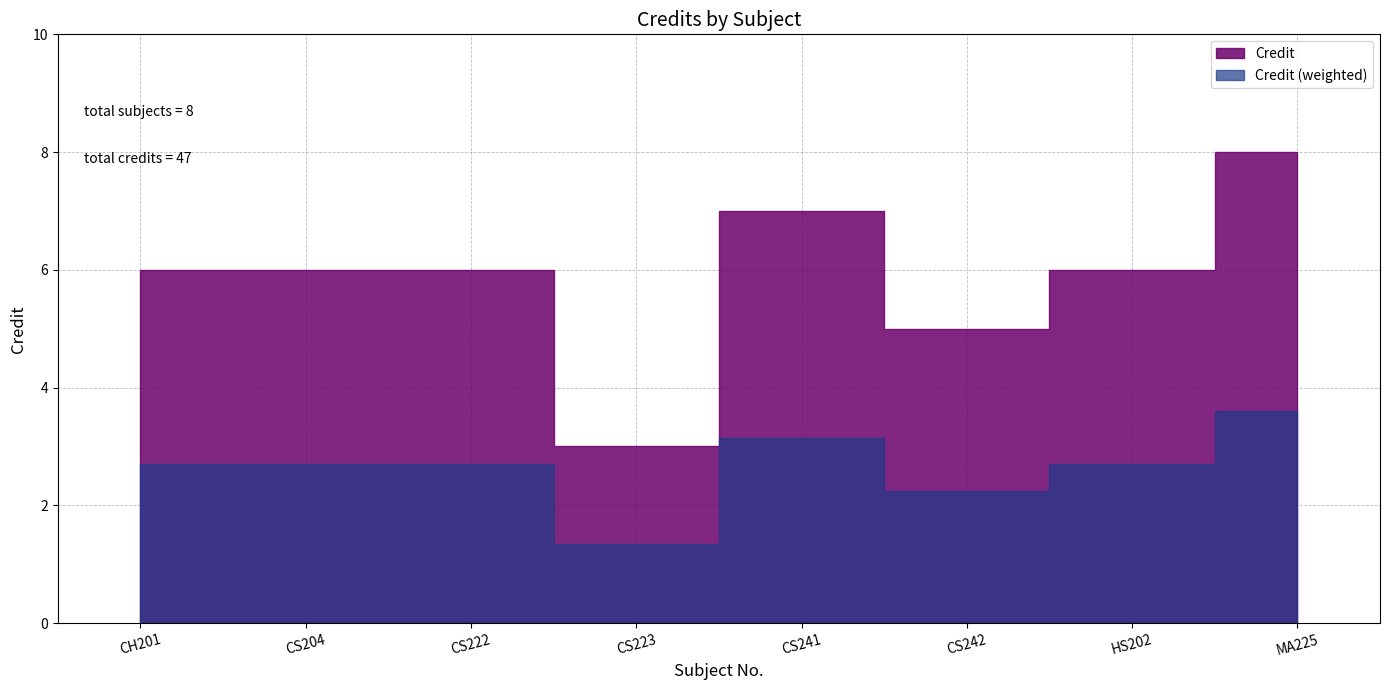

At which category does the data reach its first local peak?

CS241